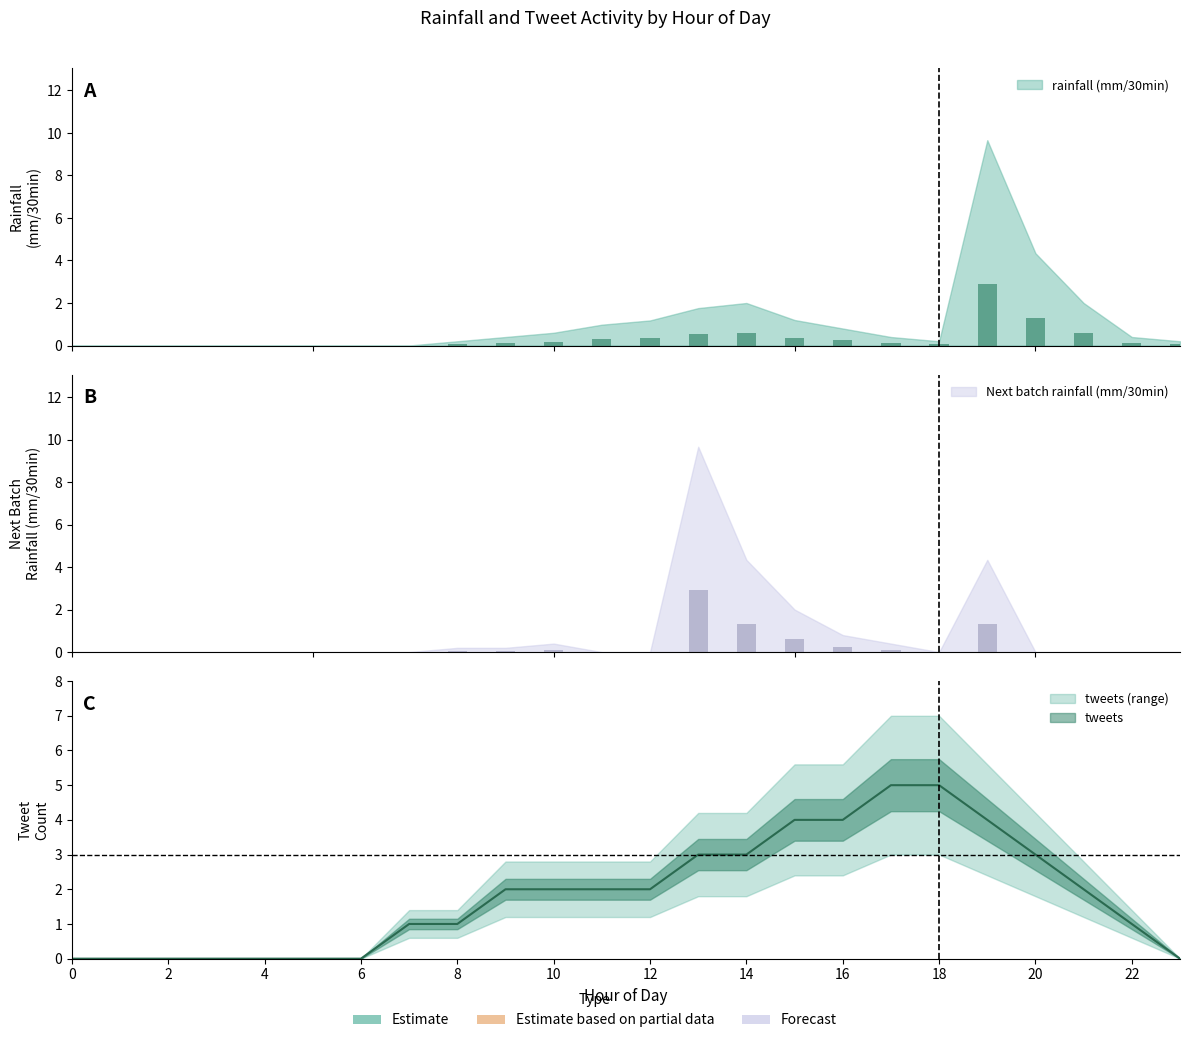

Reading left to right, list all the values displayed in this chart.

rainfall (mm/30min): 0=0.0	1=0.0	2=0.0	3=0.0	4=0.0	5=0.0	6=0.0	7=0.0	8=0.1	9=0.1	10=0.2	11=0.3	12=0.4	13=0.5	14=0.6	15=0.4	16=0.2	17=0.1	18=0.1	19=2.9	20=1.3	21=0.6	22=0.1	23=0.1
tweets: 0=0.0	1=0.0	2=0.0	3=0.0	4=0.0	5=0.0	6=0.0	7=1.0	8=1.0	9=2.0	10=2.0	11=2.0	12=2.0	13=3.0	14=3.0	15=4.0	16=4.0	17=5.0	18=5.0	19=4.0	20=3.0	21=2.0	22=1.0	23=0.0
Next batch rainfall (mm/30min): 0=0.0	1=0.0	2=0.0	3=0.0	4=0.0	5=0.0	6=0.0	7=0.0	8=0.1	9=0.1	10=0.1	11=0.0	12=0.0	13=2.9	14=1.3	15=0.6	16=0.2	17=0.1	18=0.0	19=1.3	20=0.0	21=0.0	22=0.0	23=0.0